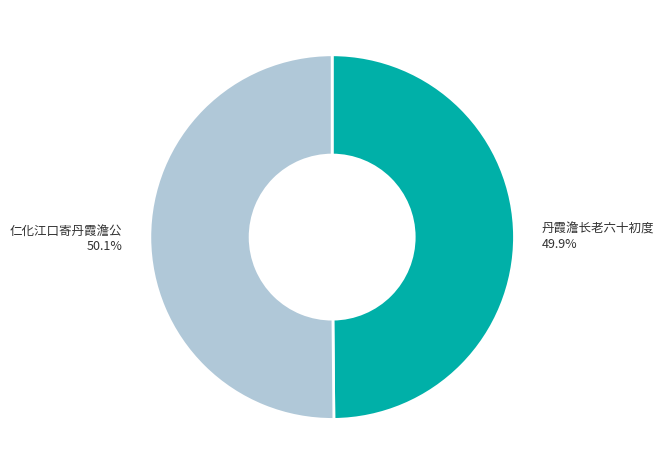

What percentage is NOT represented by 丹霞澹长老六十初度?

50.1%